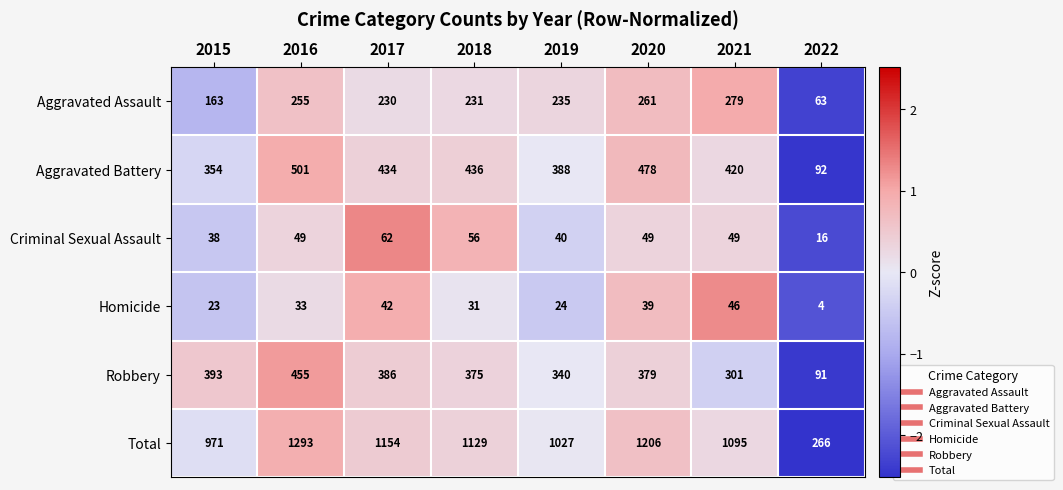

Which series has the largest range (max minus min)?

Total